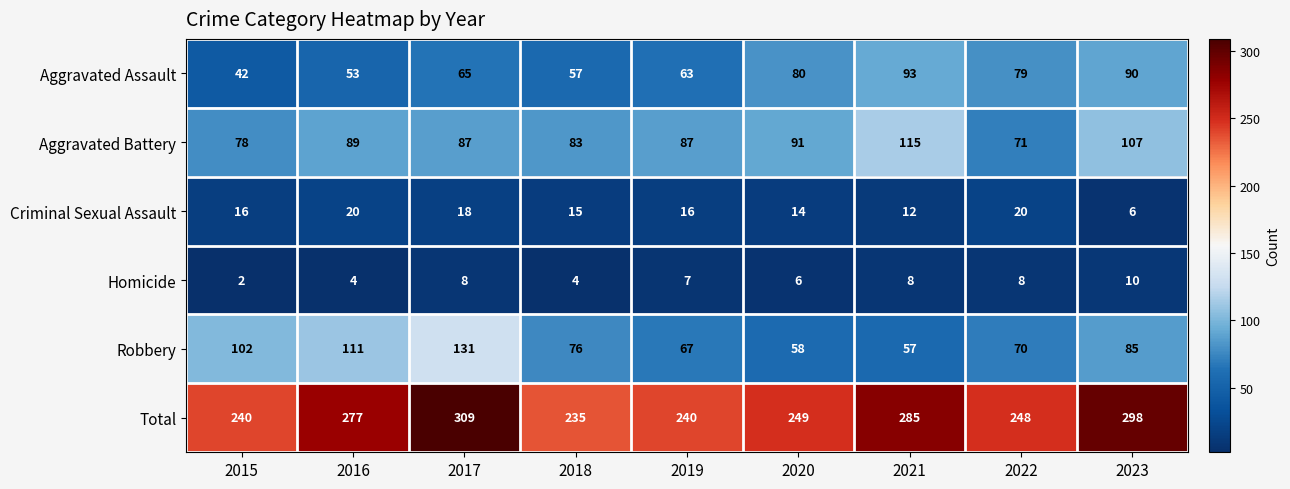

At which category does the chart reach its minimum across all series?

2015